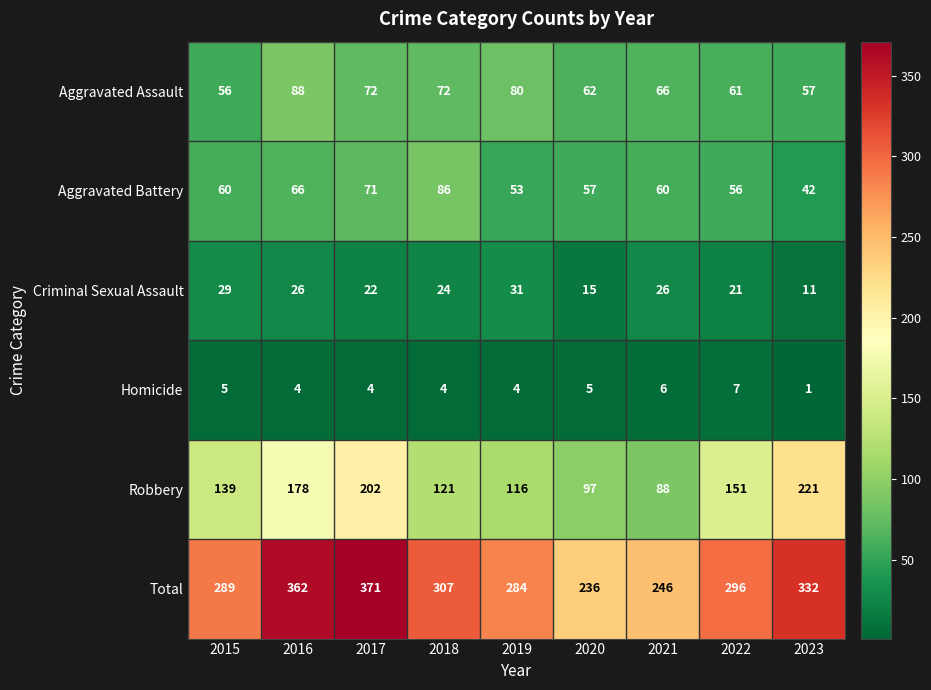

What is the sum of all Aggravated Assault values?

614